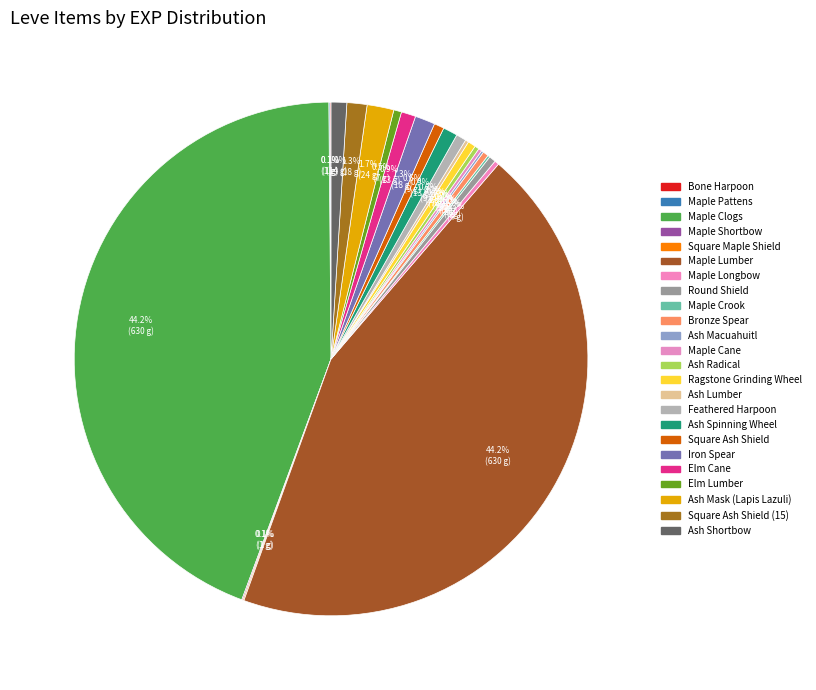

Rank the categories by value from lowest to highest.

Bone Harpoon, Maple Pattens, Maple Shortbow, Square Maple Shield, Maple Crook, Ash Macuahuitl, Maple Cane, Ash Lumber, Maple Longbow, Ash Radical, Bronze Spear, Round Shield, Ragstone Grinding Wheel, Elm Lumber, Feathered Harpoon, Square Ash Shield, Ash Spinning Wheel, Elm Cane, Ash Shortbow, Iron Spear, Square Ash Shield (15), Ash Mask (Lapis Lazuli), Maple Clogs, Maple Lumber